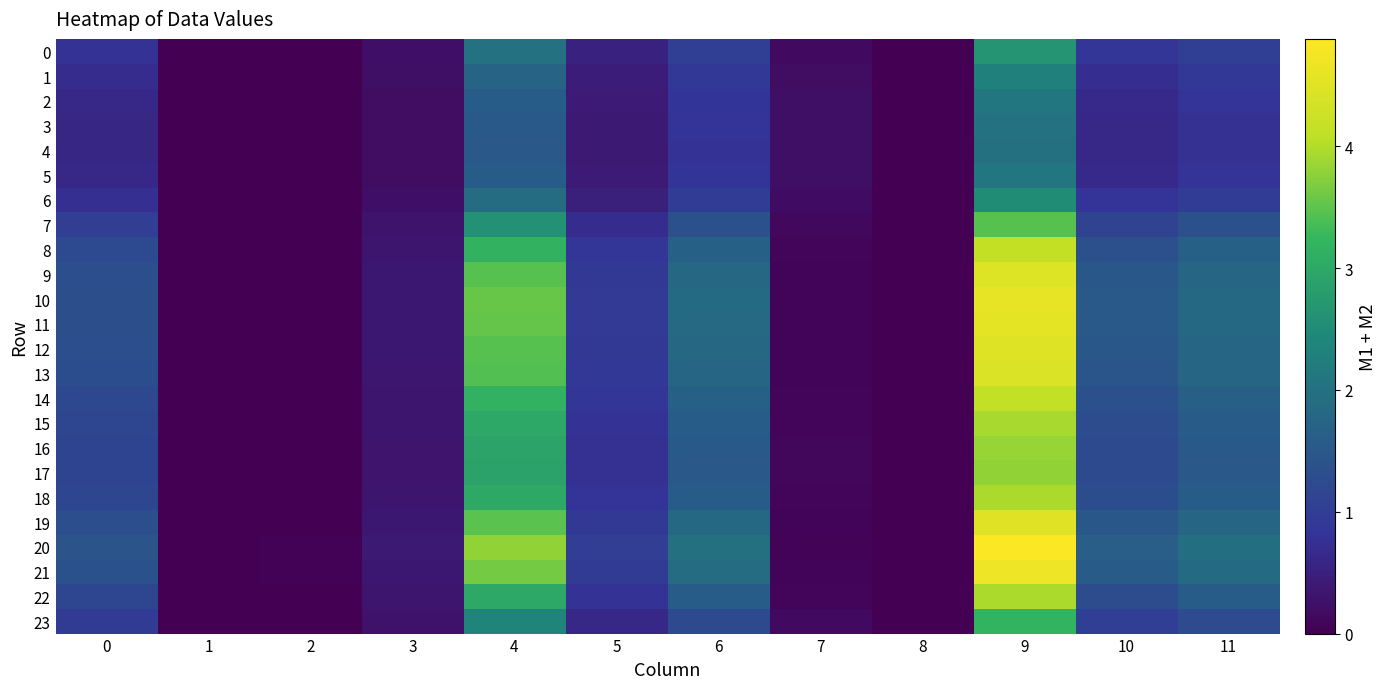

Count the number of data series in this chart.

24